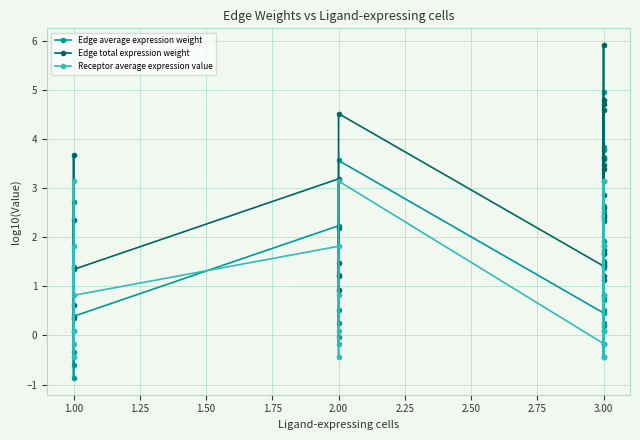

How many lines are shown in the chart?

3